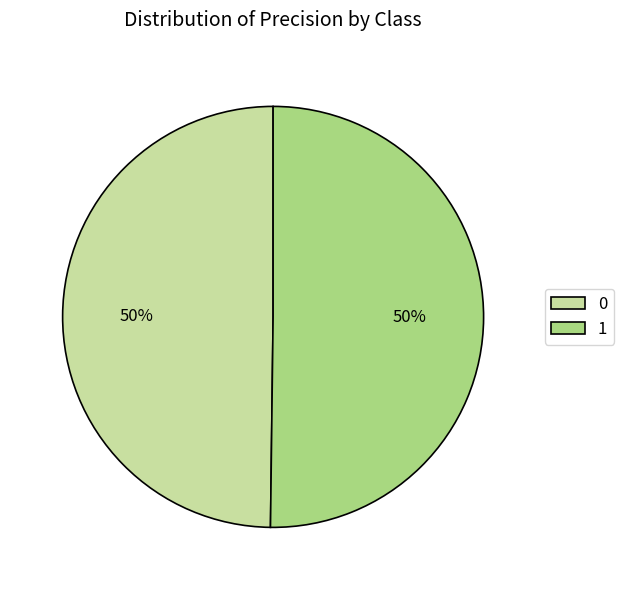

Count the number of slices in the pie.

2